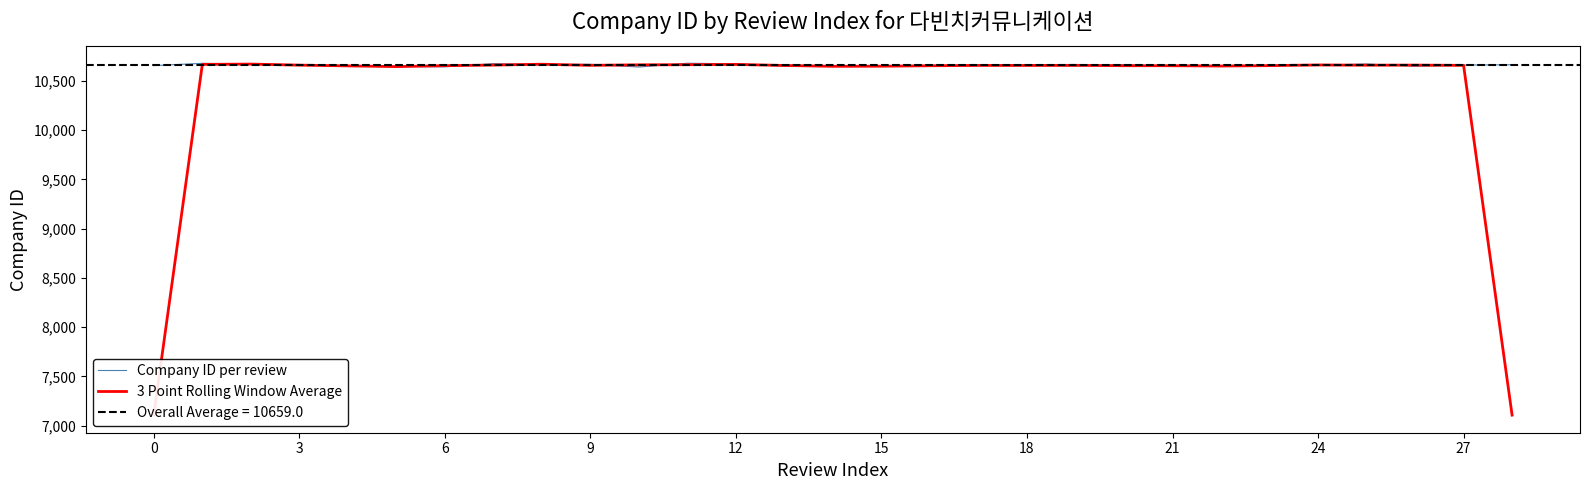

What is the smallest value displayed?

7107.4